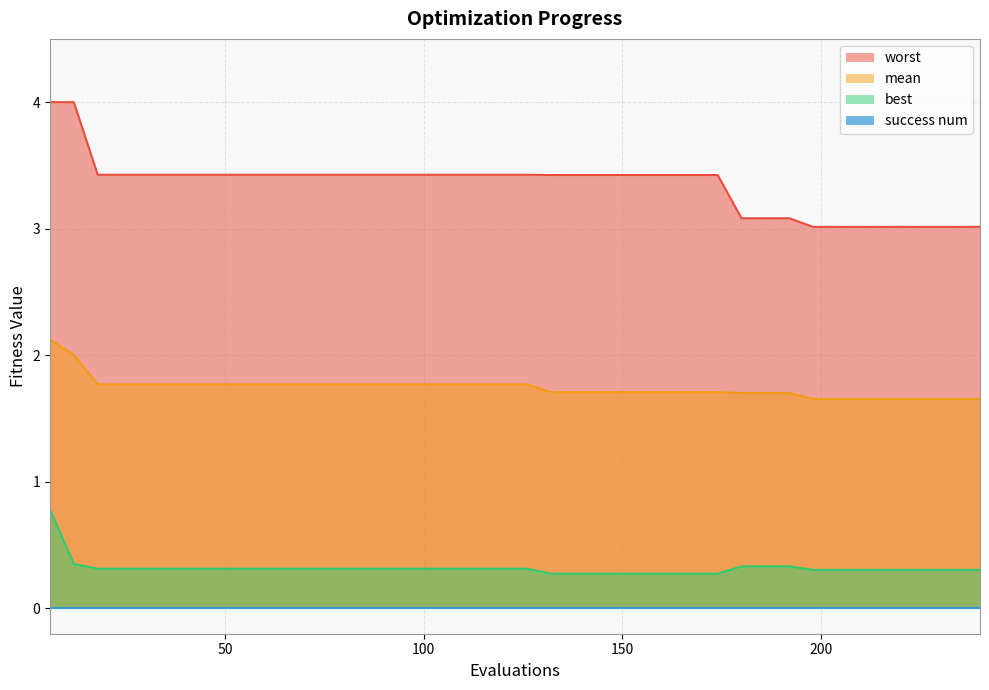

What is the minimum value for mean?

1.7